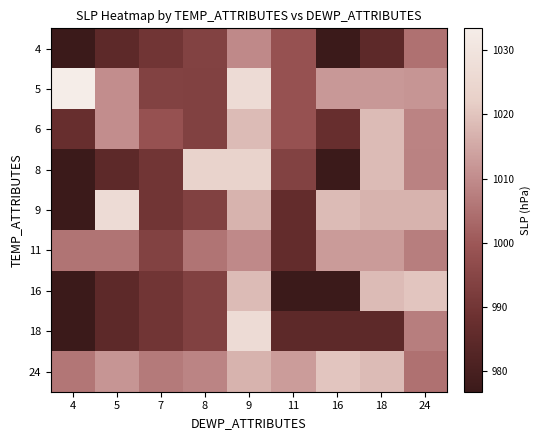

At which category is the sum across all series the highest?

9